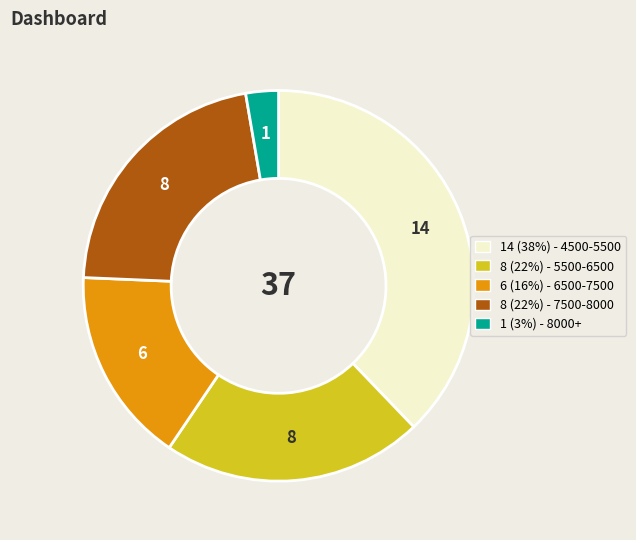

Does any single category account for the majority?

No